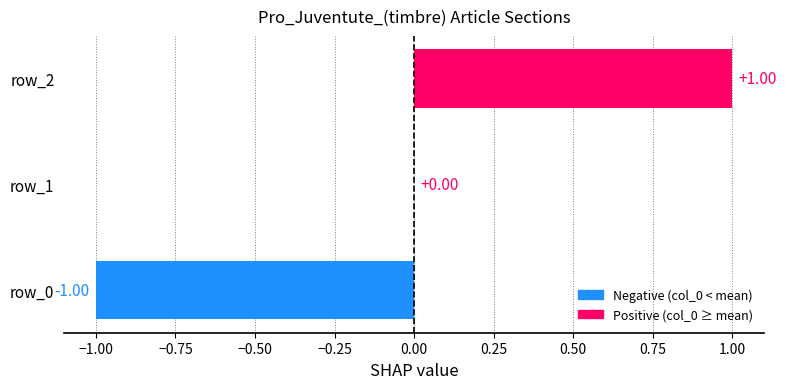

What is the change in value from row_0 to row_2?

+2